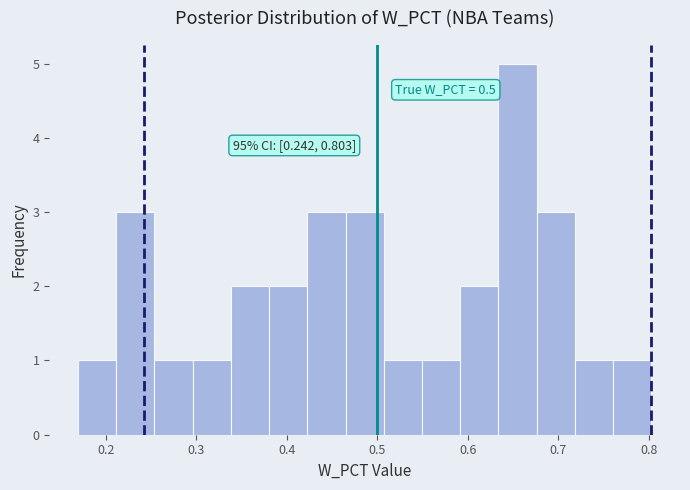

Over which range of the x-axis is the bar tallest?

0.63 to 0.68